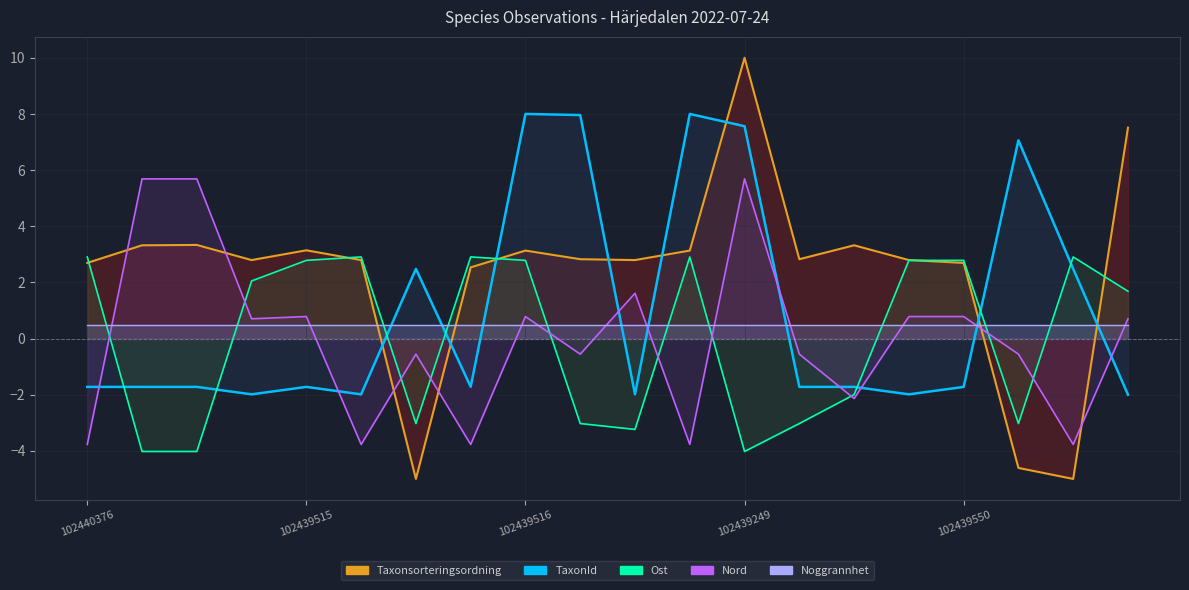

How many values in Ost are below zero?

9